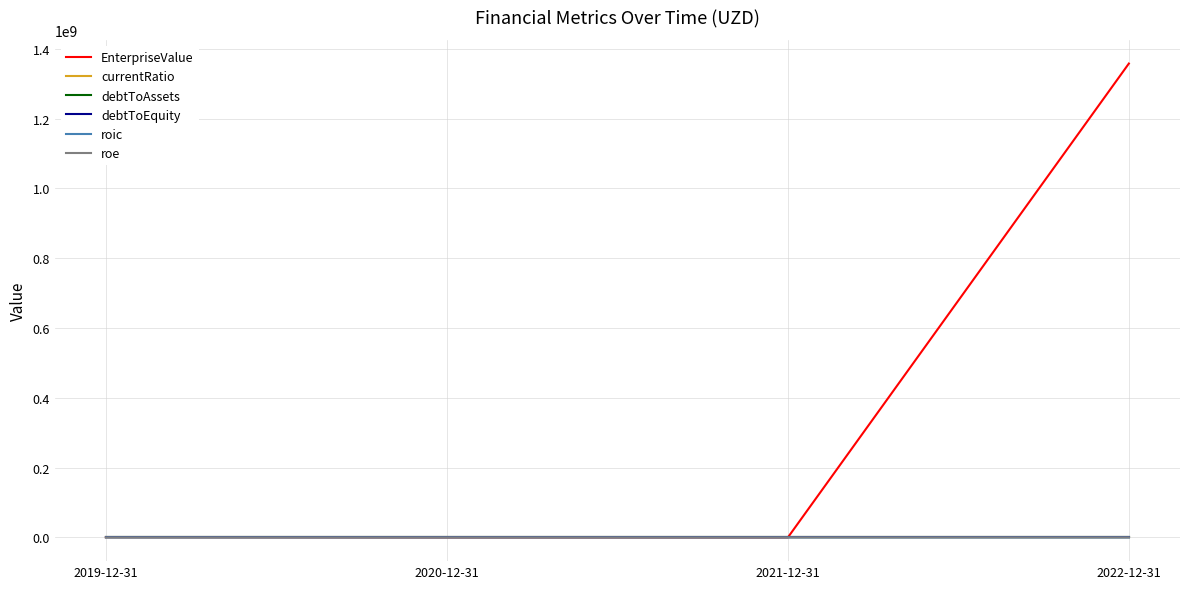

Which series has the largest range (max minus min)?

EnterpriseValue